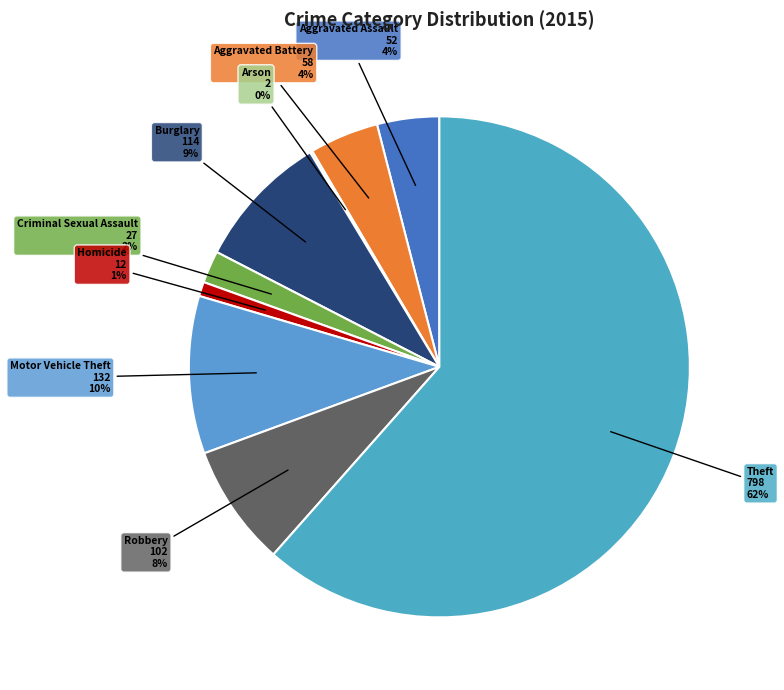

To the nearest percent, what is the combined percentage of Homicide and Robbery?

9%